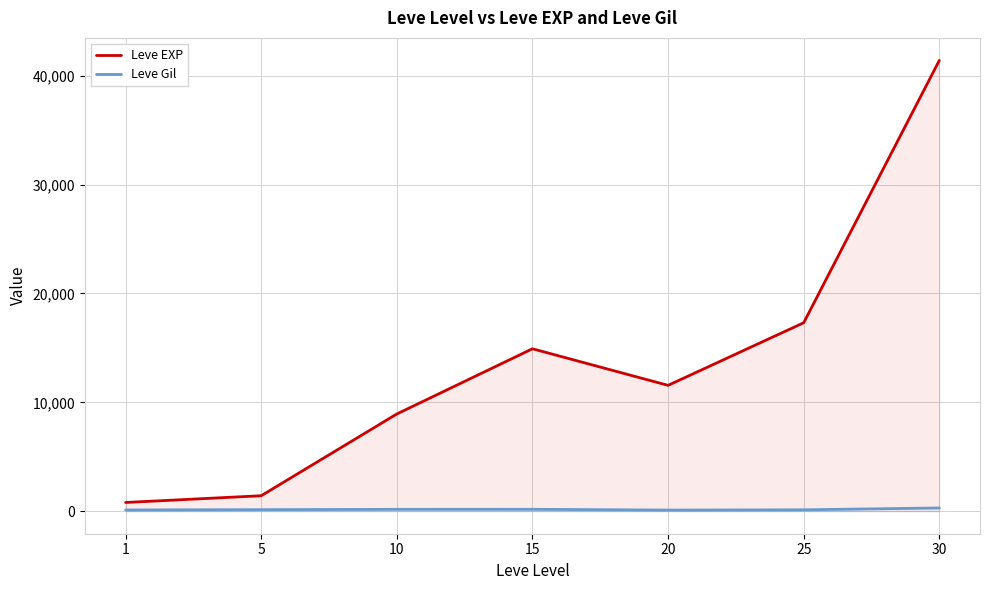

True or false: Leve EXP and Leve Gil cross at least once.

False